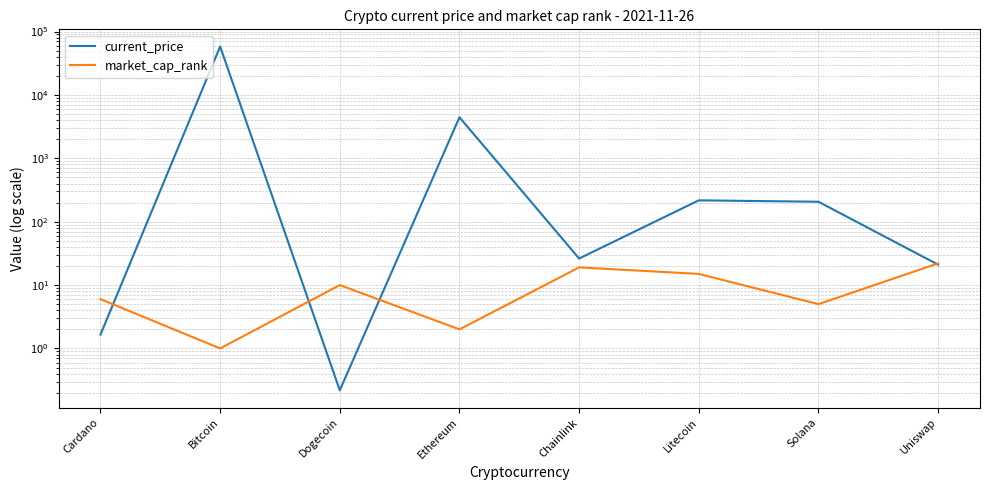

At which category is the sum across all series the highest?

Bitcoin